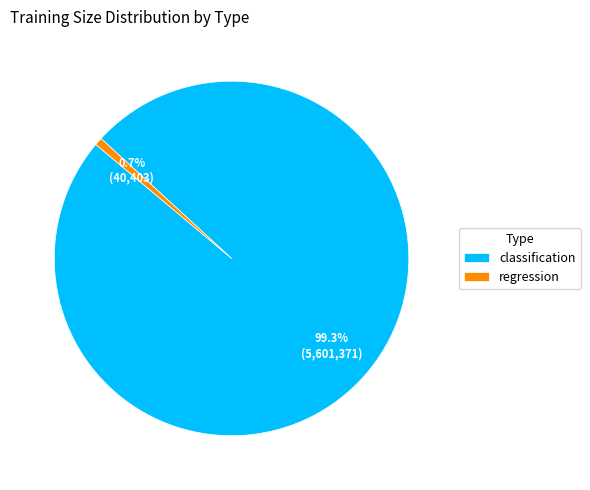

Combined, do classification and regression account for over 50%?

Yes